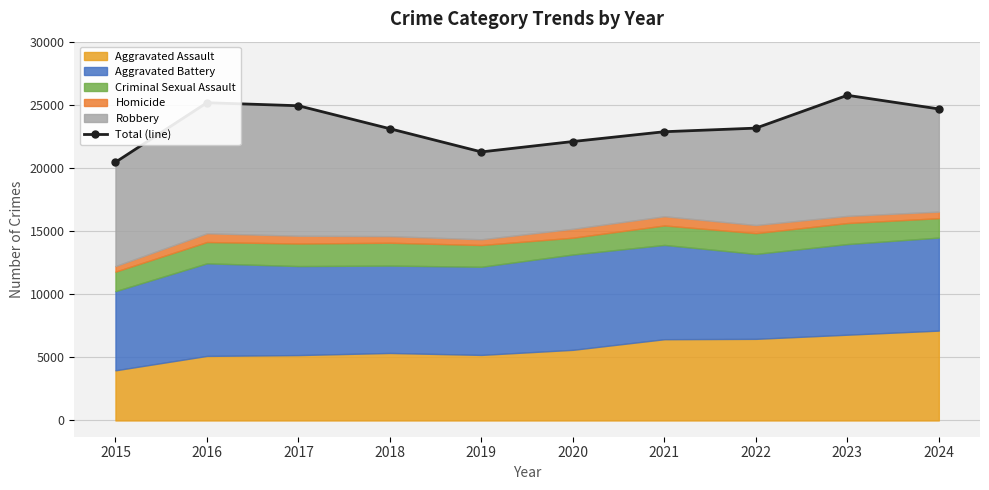

What is the change in value from 2017 to 2019?

-3656